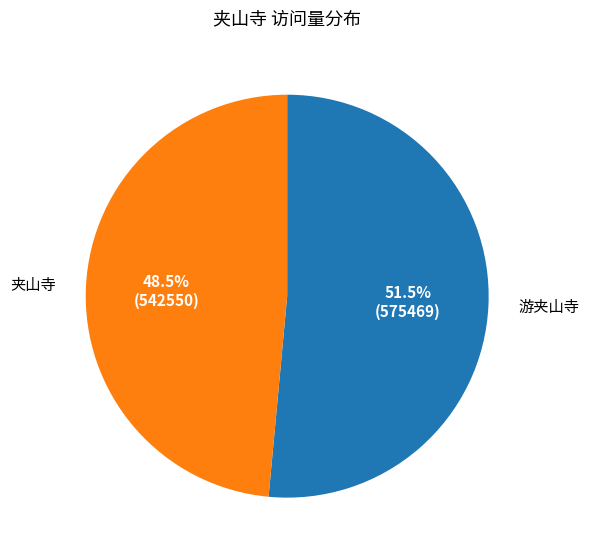

Is there a majority slice in this chart?

Yes